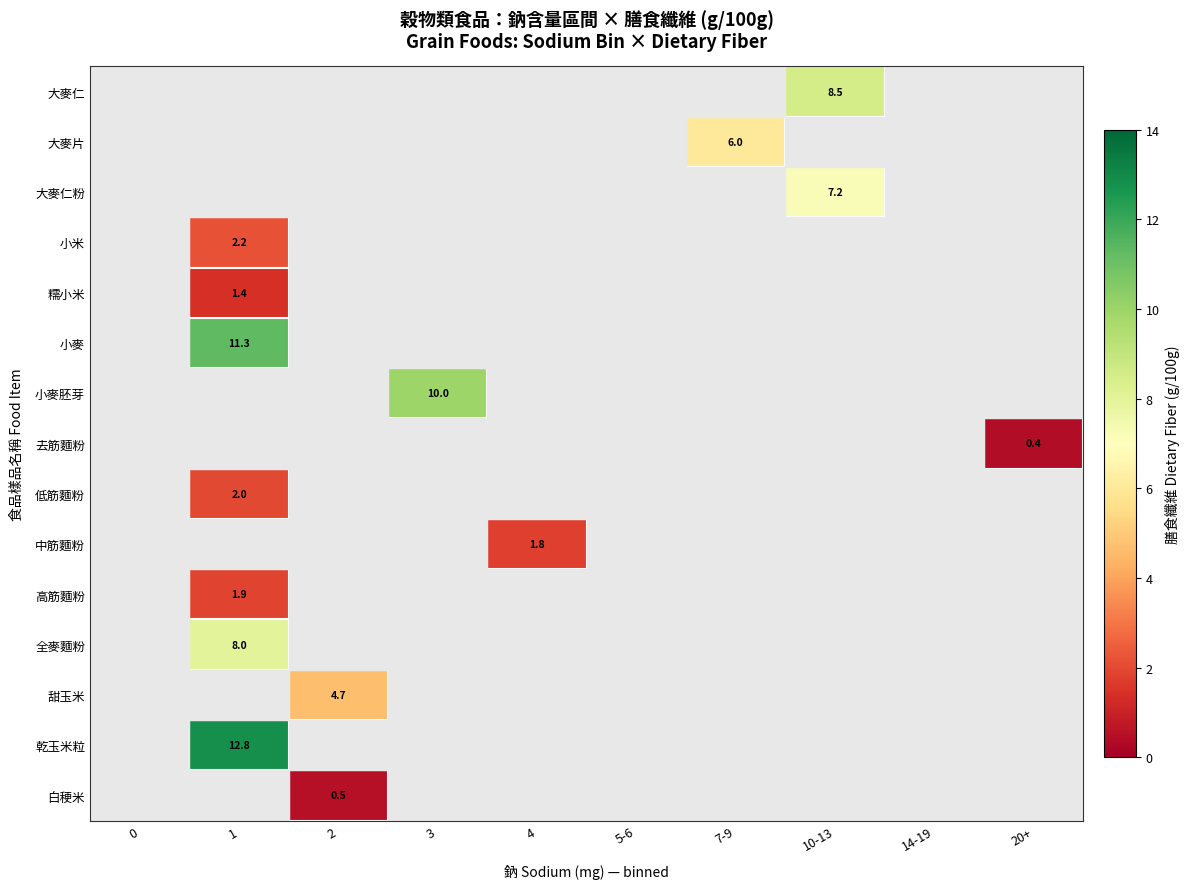

What is the total value across all series at 1?

39.6